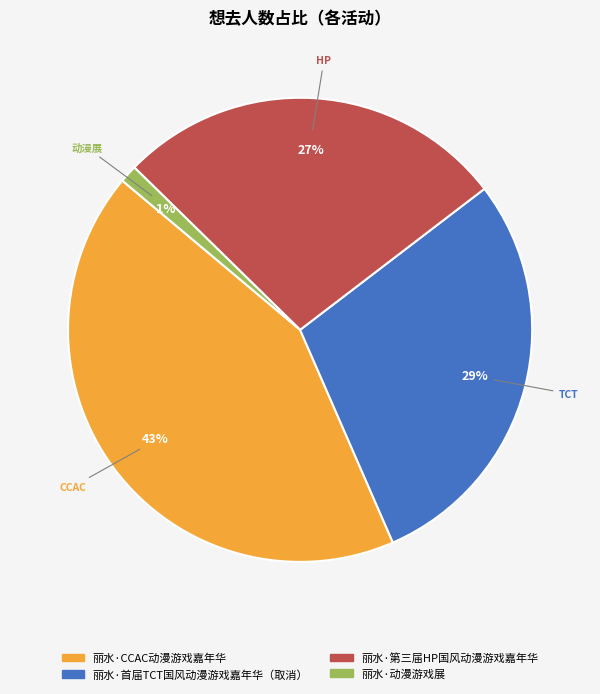

To the nearest percent, what percentage of the pie is 丽水·首届TCT国风动漫游戏嘉年华（取消）?

29%